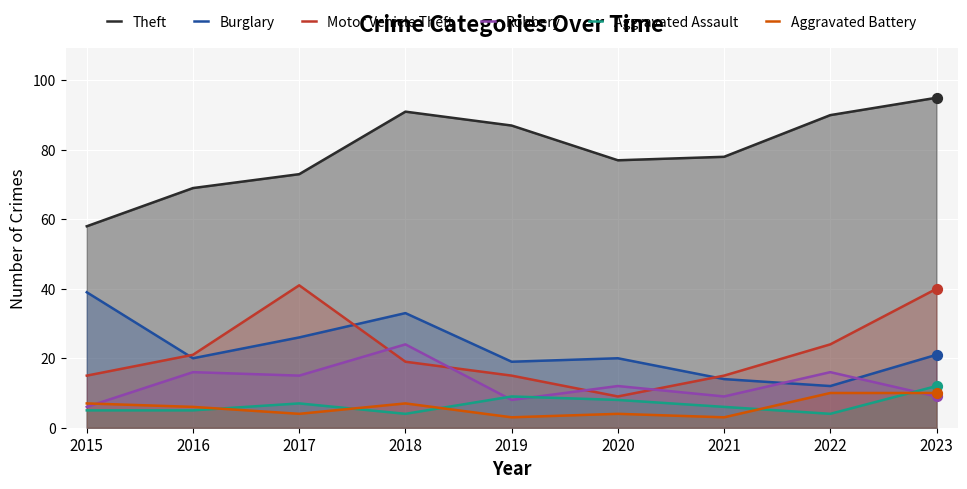

What are all the series names shown in the legend?

Theft, Burglary, Motor Vehicle Theft, Robbery, Aggravated Assault, Aggravated Battery